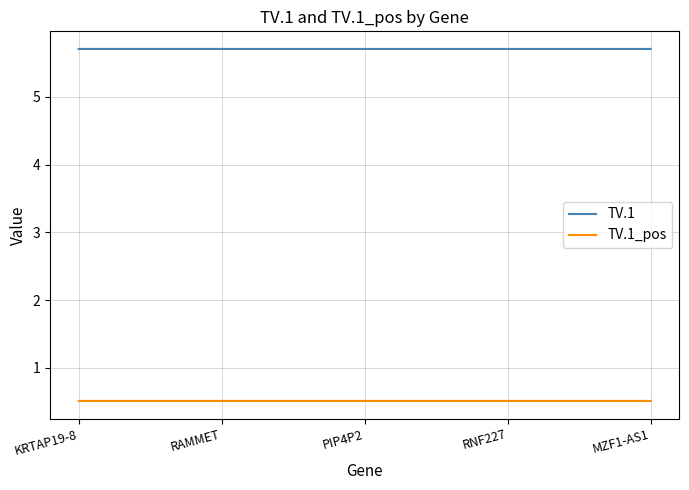

How many series are shown in this chart?

2